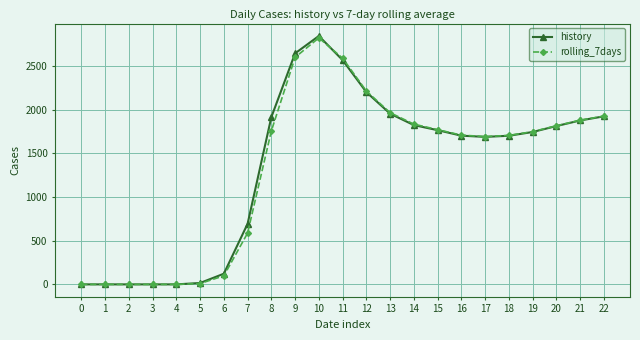

Which series has the widest spread of values?

history